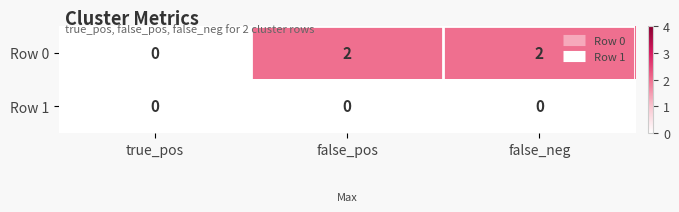

True or false: Row 0 has a value of 2 at false_pos.

True